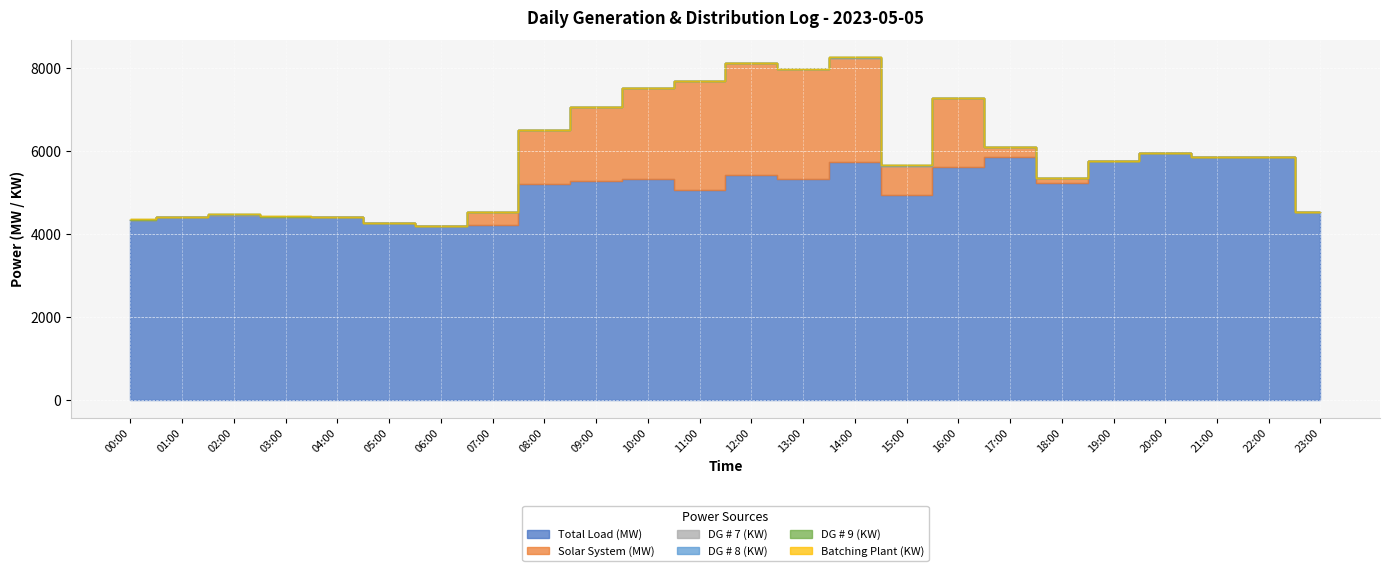

Which has a higher value, 06:00 or 11:00?

11:00